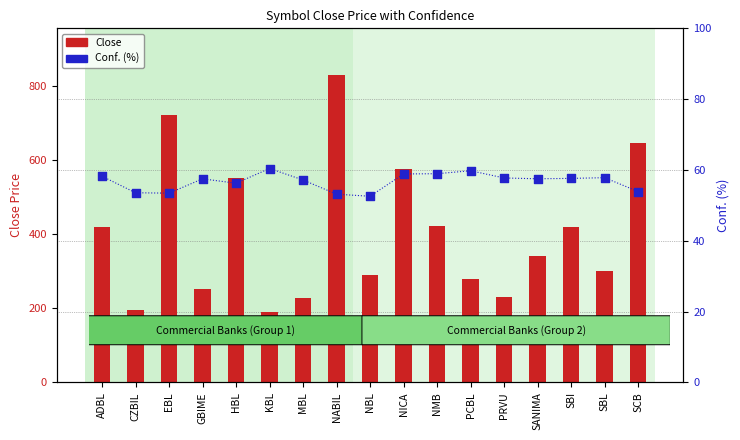

At which category is the sum across all series the highest?

NABIL